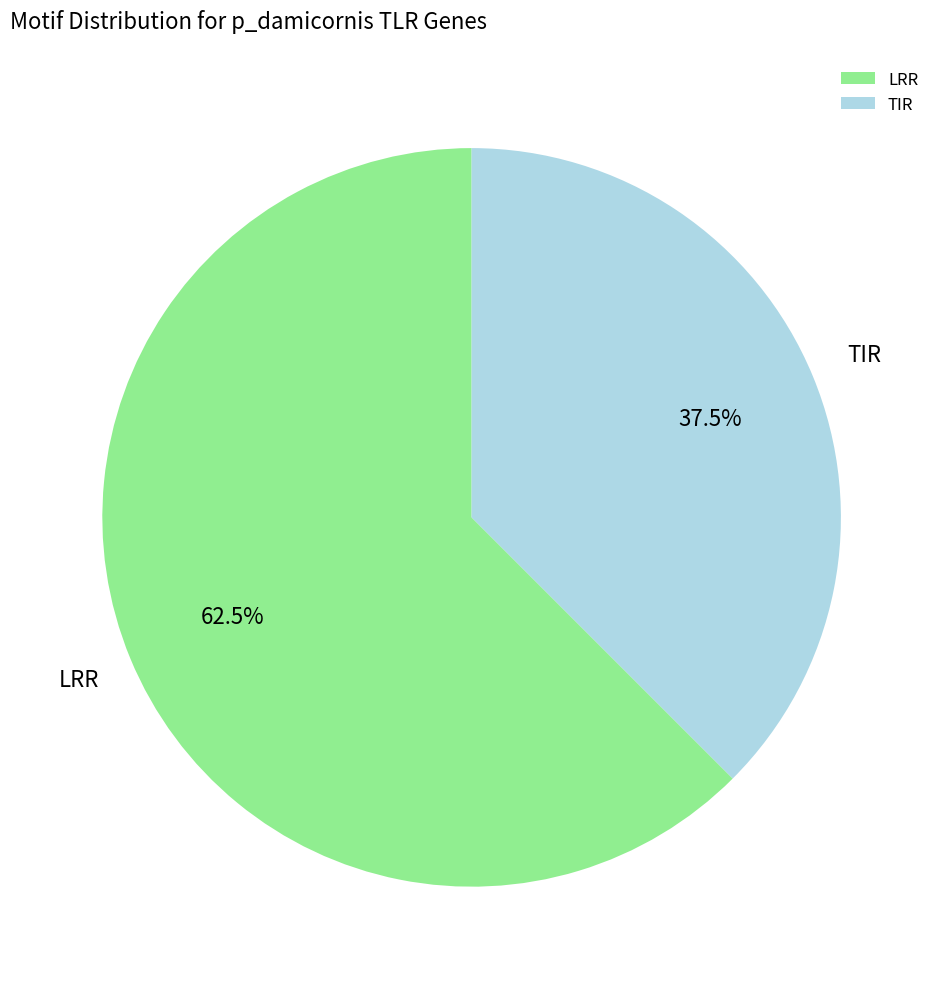

To the nearest percent, what is the combined percentage of TIR and LRR?

100%